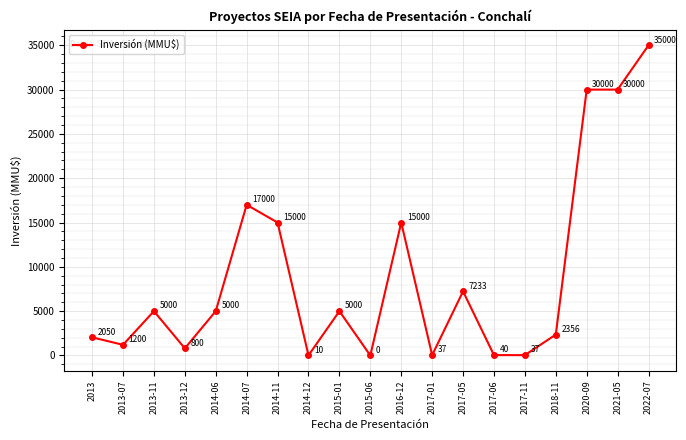

At which category does the chart reach its minimum across all series?

2015-06